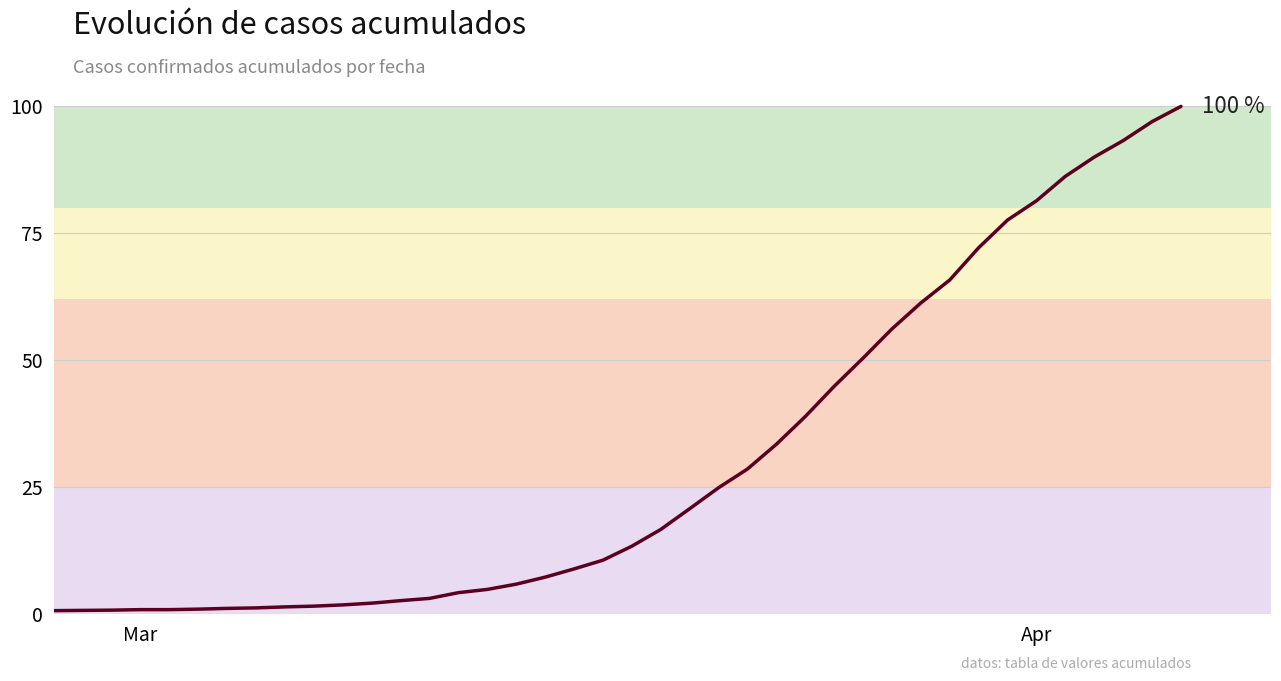

How many values exceed 13?

20